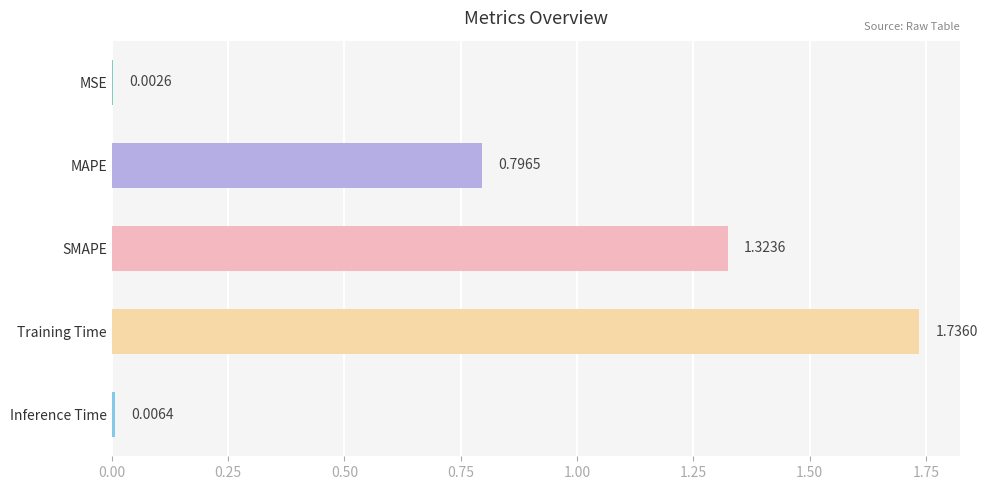

Are the bars horizontal?

Yes